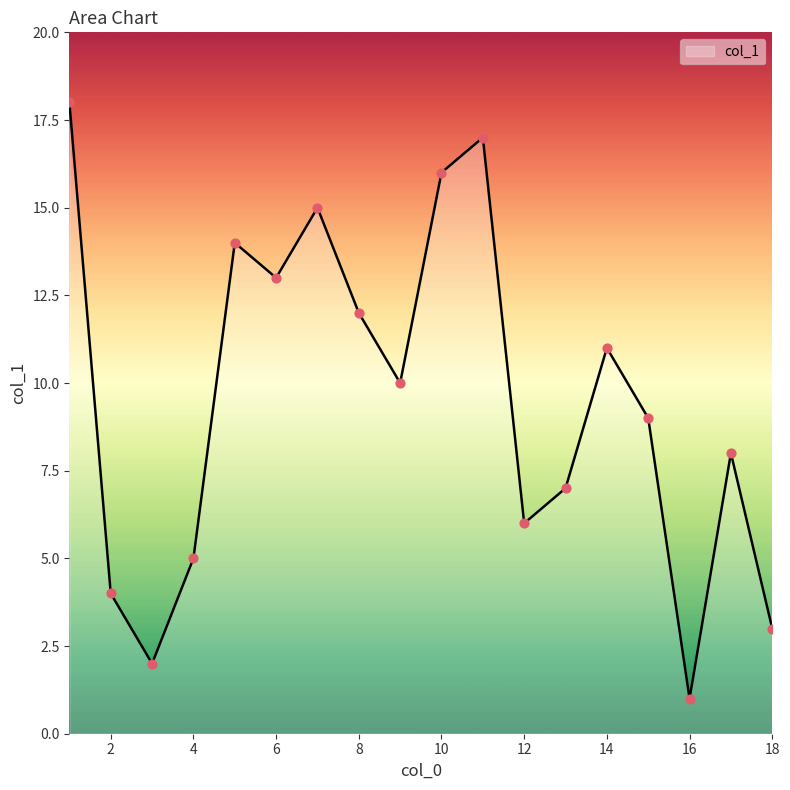

What is the maximum value shown in the chart?

18